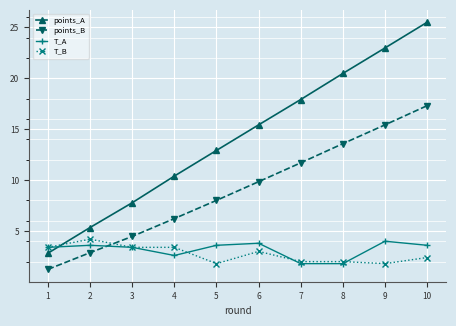

At which category is the sum across all series the highest?

10